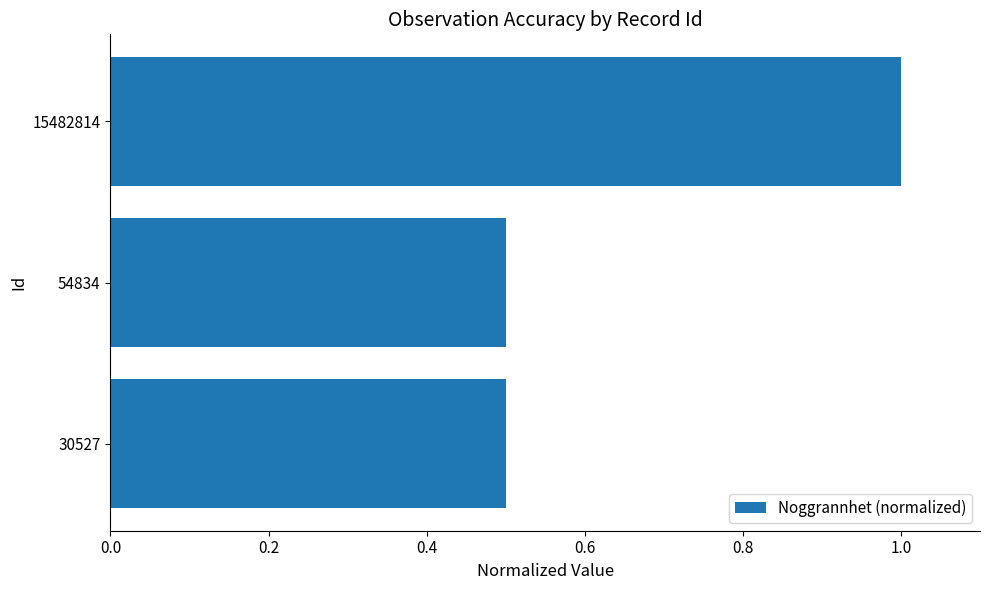

The value at 54834 is 0.7. True or false?

False